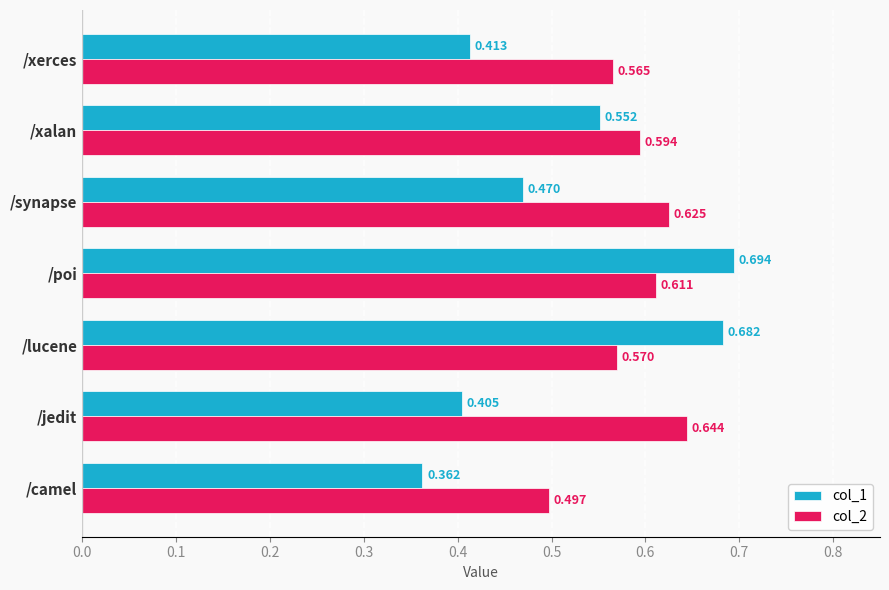

At which label is col_1 closest to 0?

/camel